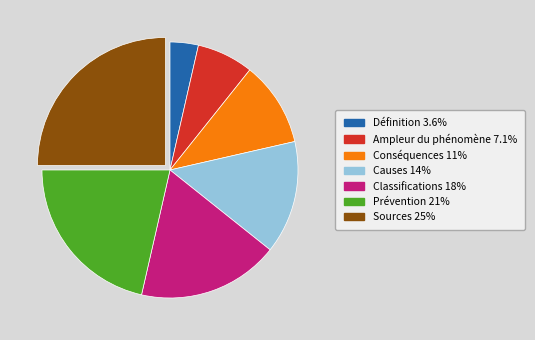

What is the ratio of the value at Définition to the value at Prévention?

0.2